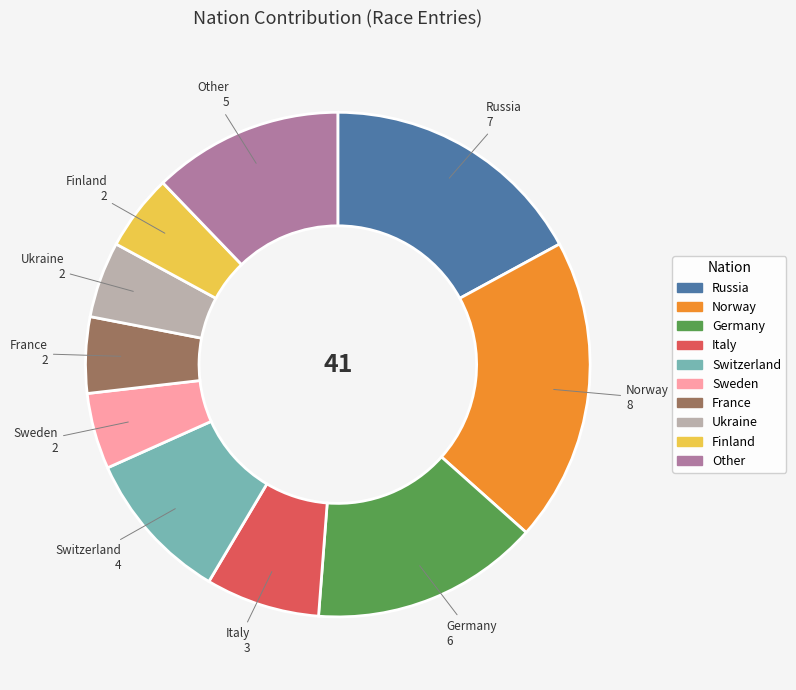

Is there a majority slice in this chart?

No